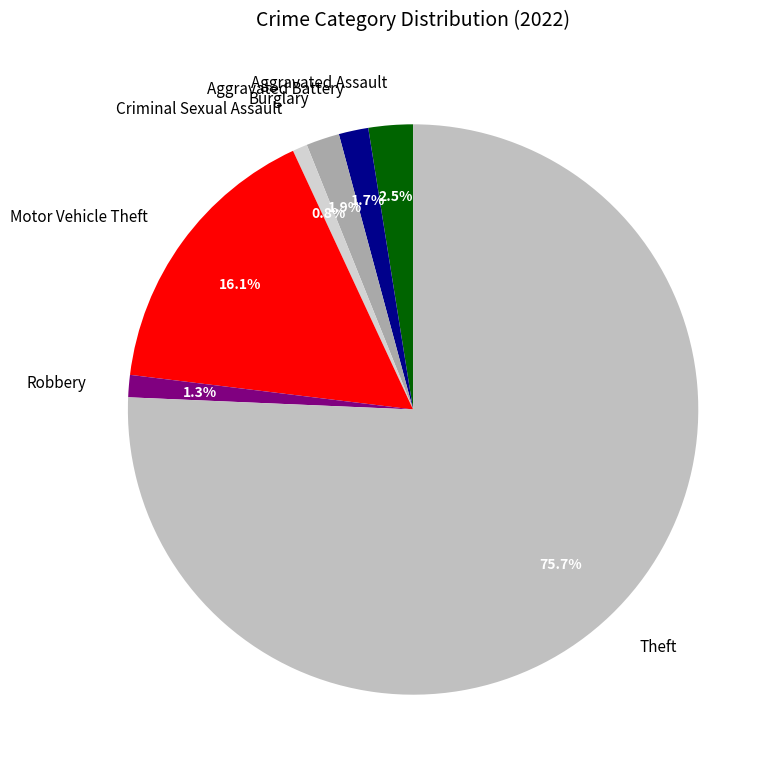

Is it true that Aggravated Assault is 16% of the pie?

False